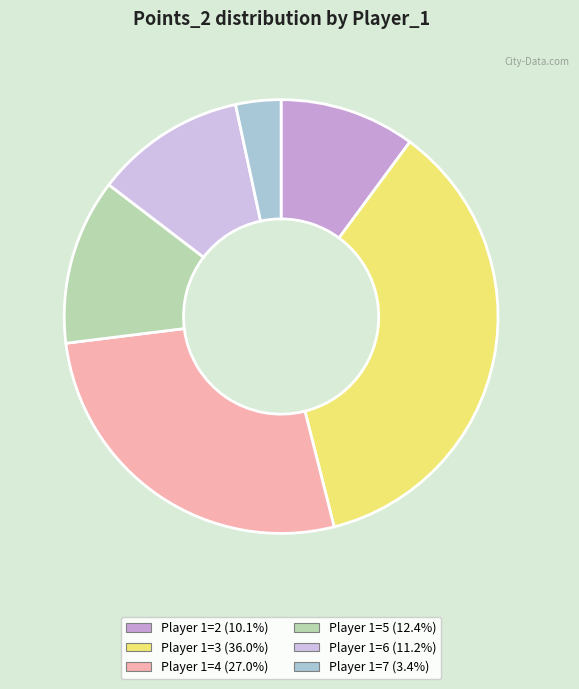

Is there a majority slice in this chart?

No